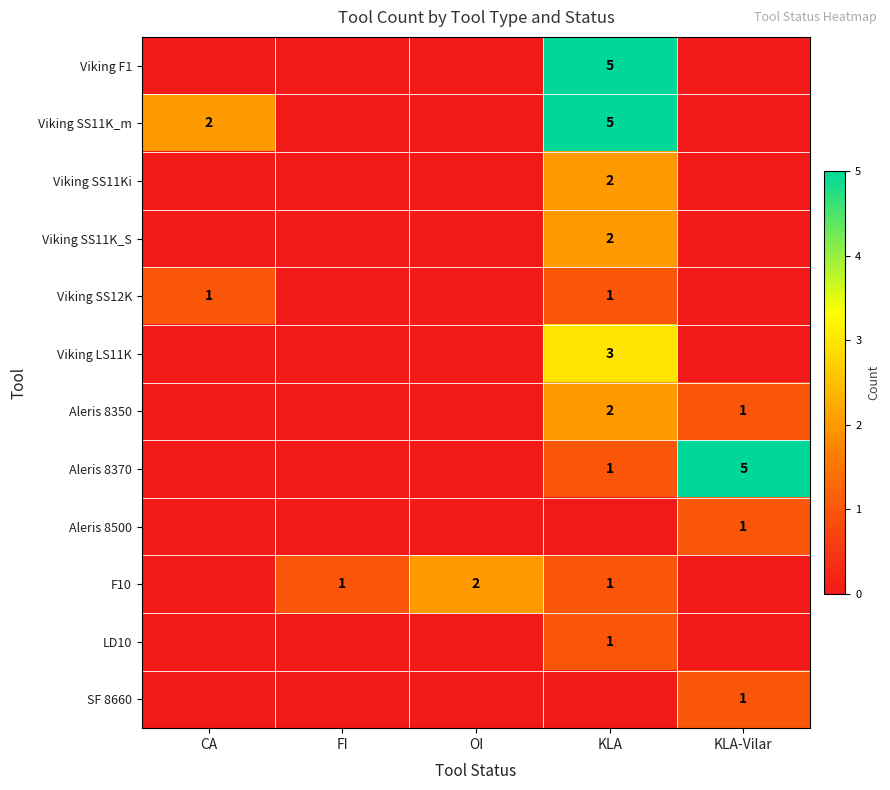

Is it true that Viking SS11K_S equals 2 at KLA?

True